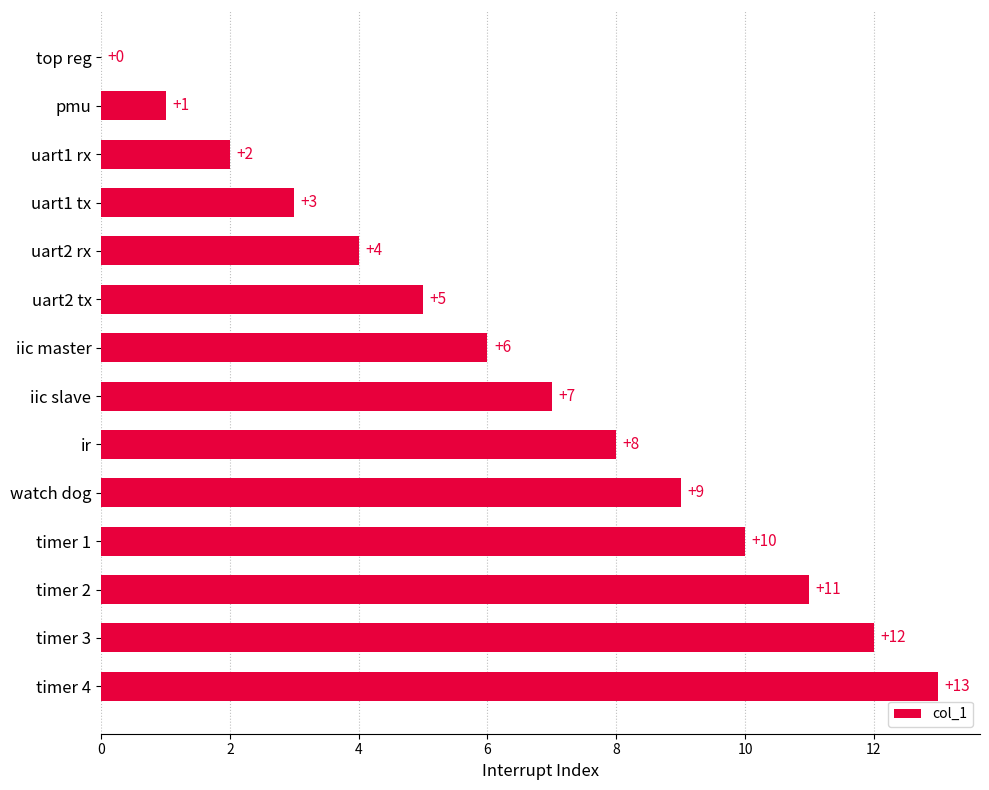

Which label corresponds to the largest value in the chart?

timer 4